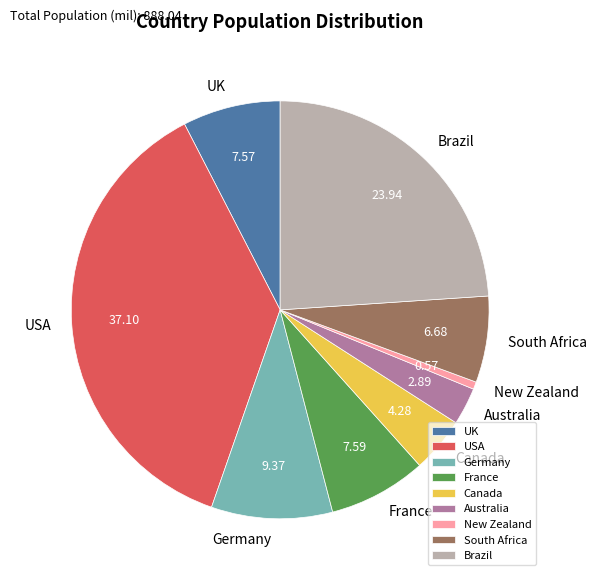

Approximately how many times larger is the value at Brazil compared to New Zealand?

41.9